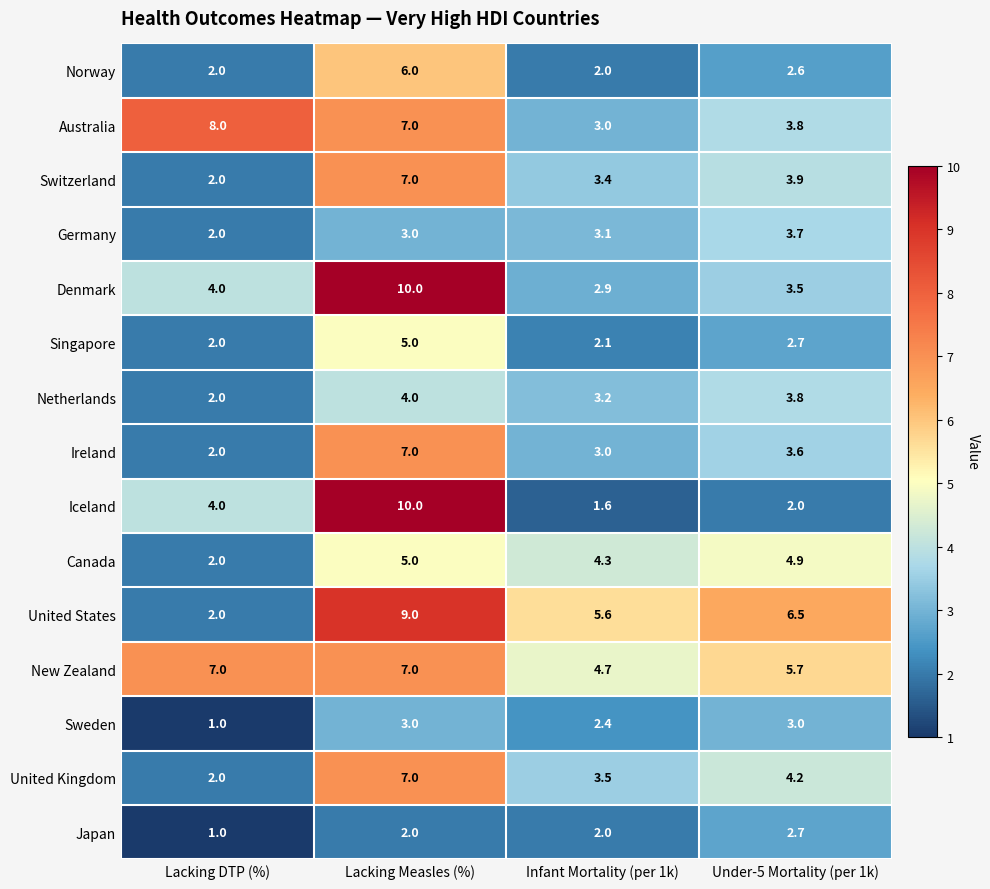

What is the total value across all series at Lacking DTP (%)?

43.0